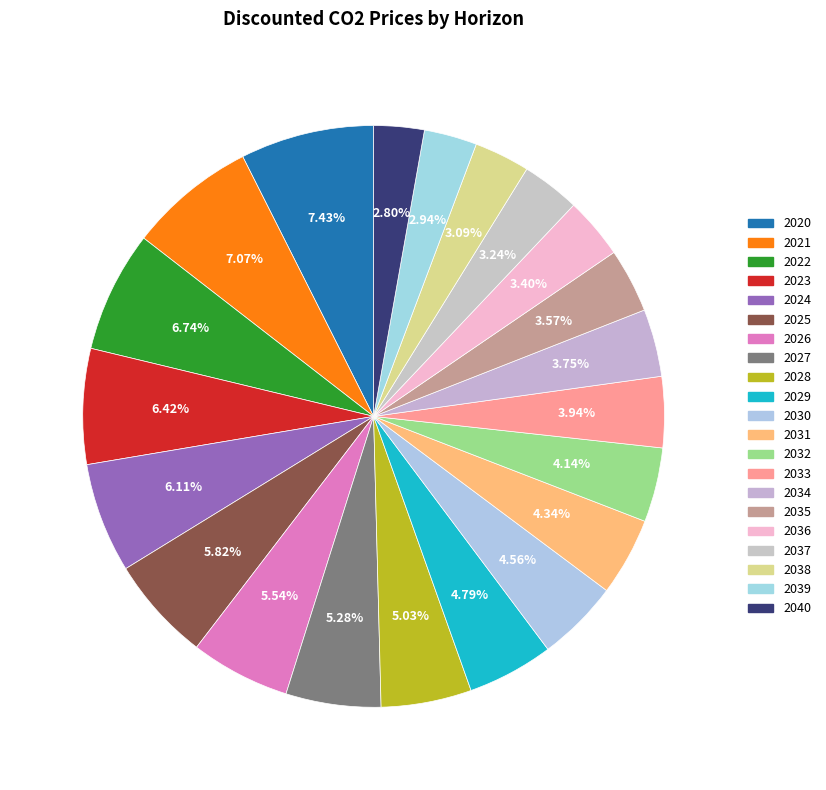

Count the number of slices in the pie.

21